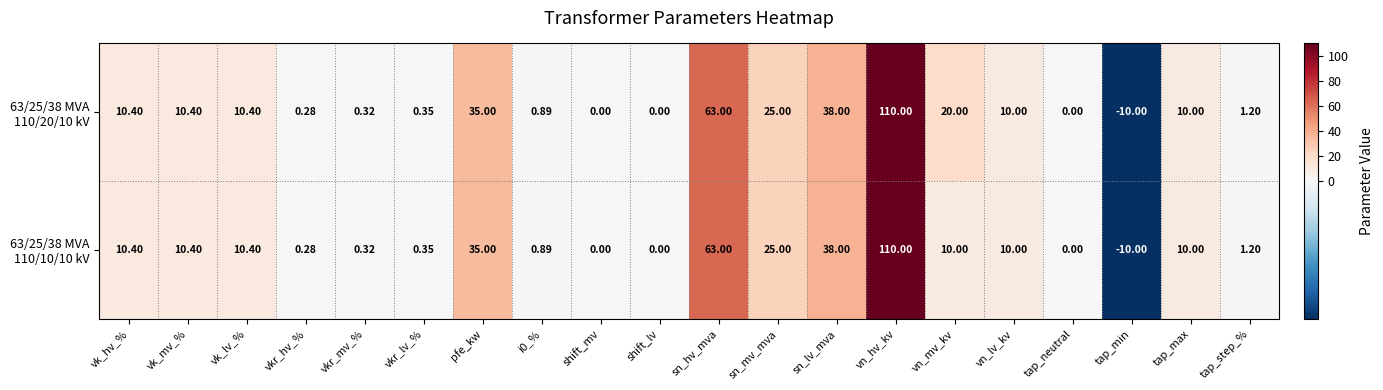

At which category does the chart reach its minimum across all series?

tap_min